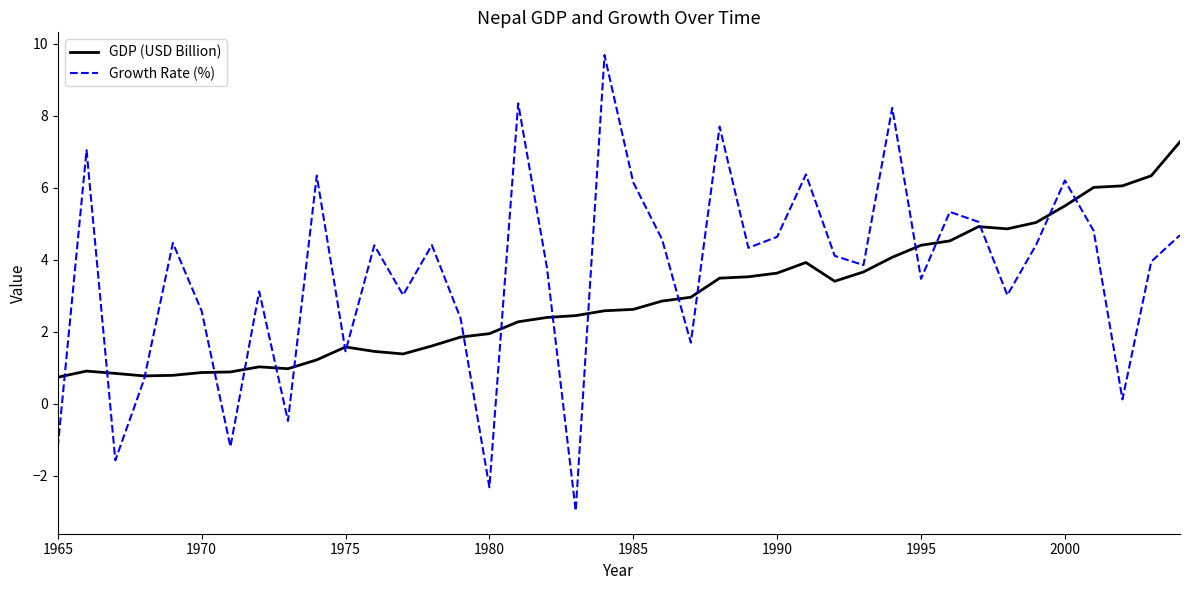

Rank the series by their average value, from highest to lowest.

Growth Rate (%), GDP (USD Billion)